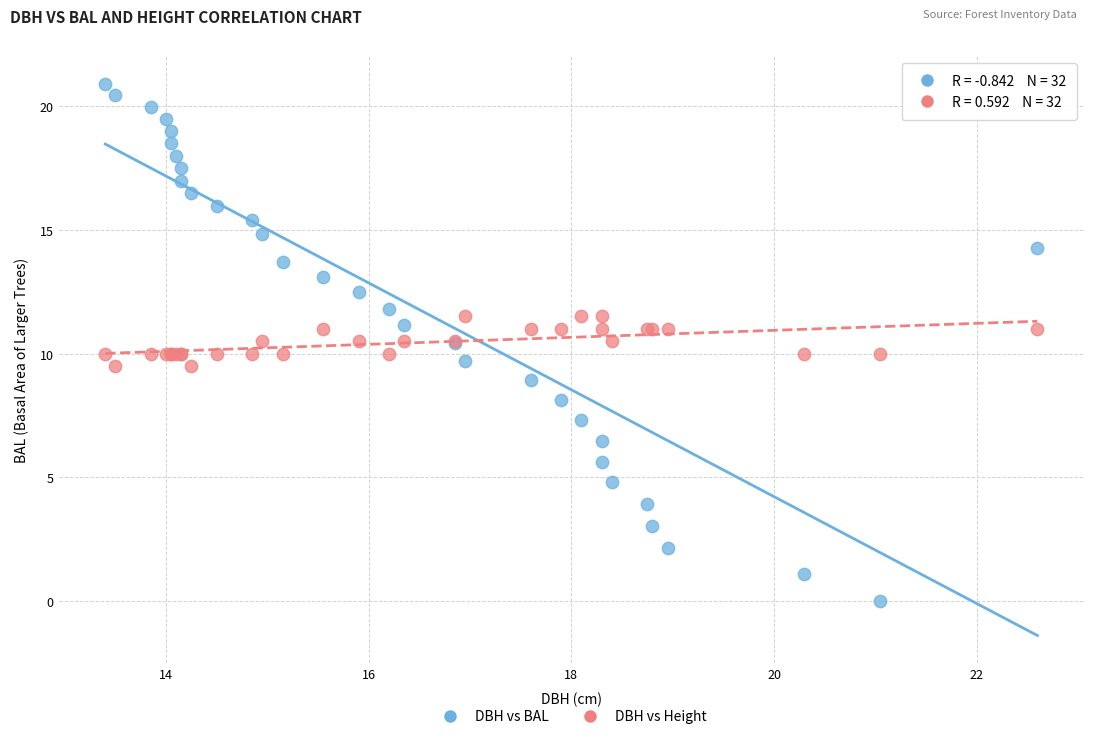

Which series reaches the minimum Y coordinate?

DBH vs BAL